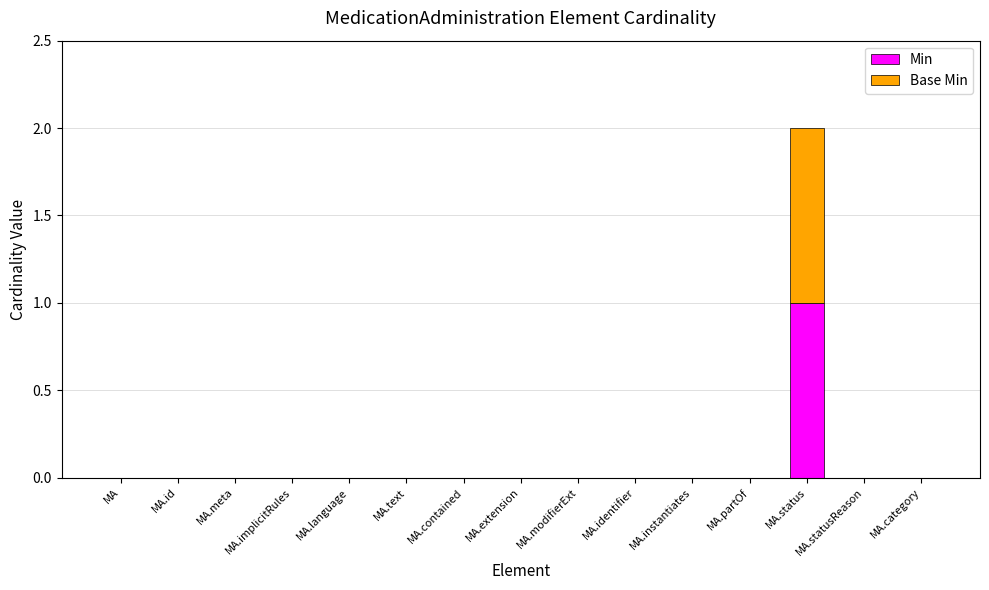

At which category is the sum across all series the highest?

MA.status